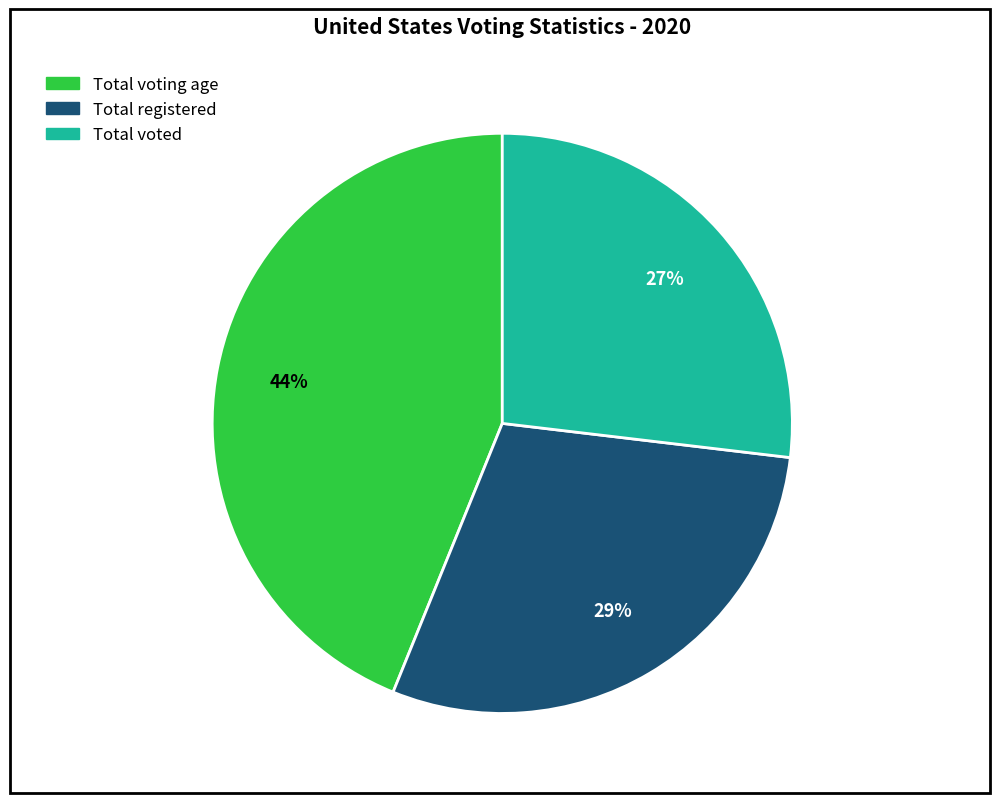

To the nearest percent, what is the difference between the Total voted and Total voting age slice percentages?

17%